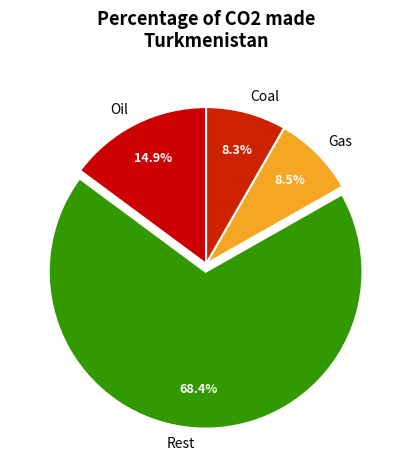

Does any single category account for the majority?

Yes